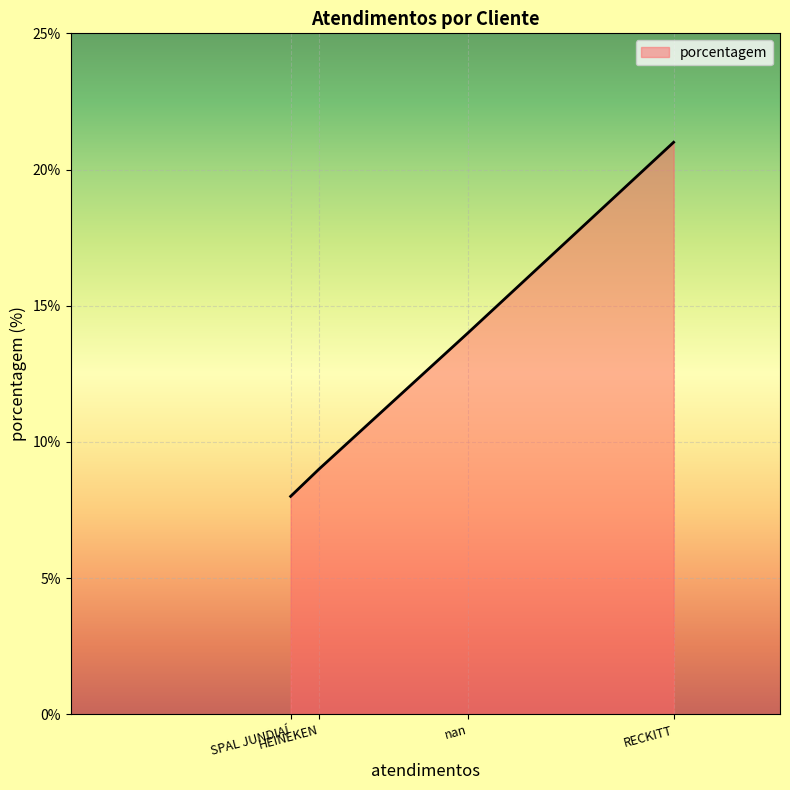

What is the maximum value shown in the chart?

21